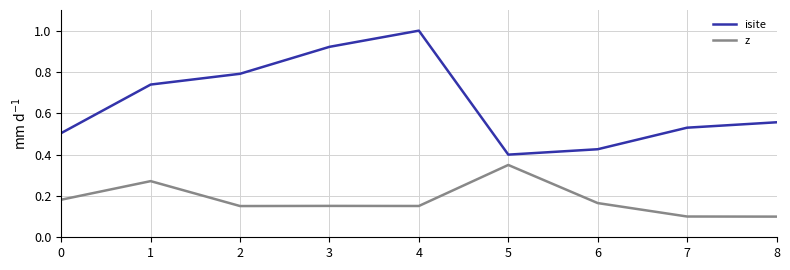

Is it true that isite equals 0.5 at 7?

True